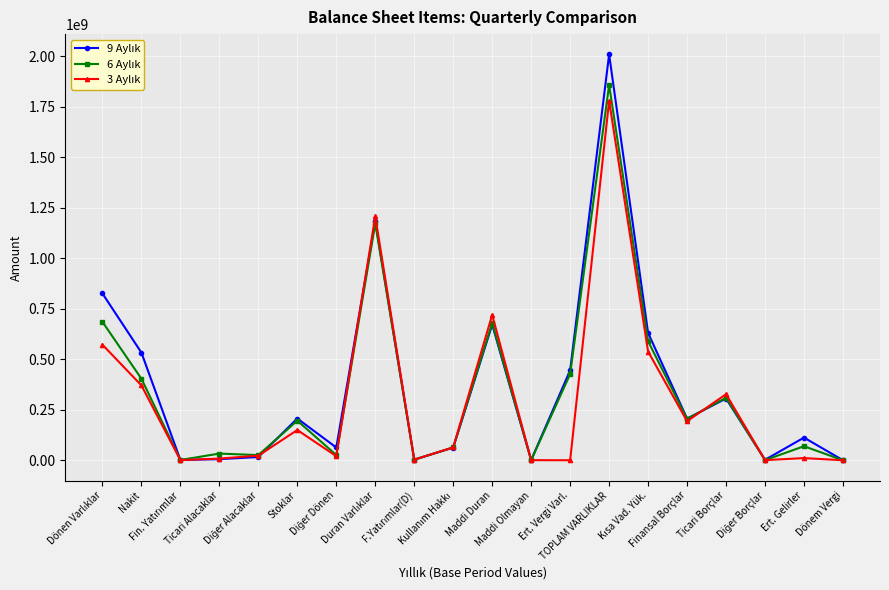

What is the label of the 14th point from the left?

TOPLAM VARLIKLAR